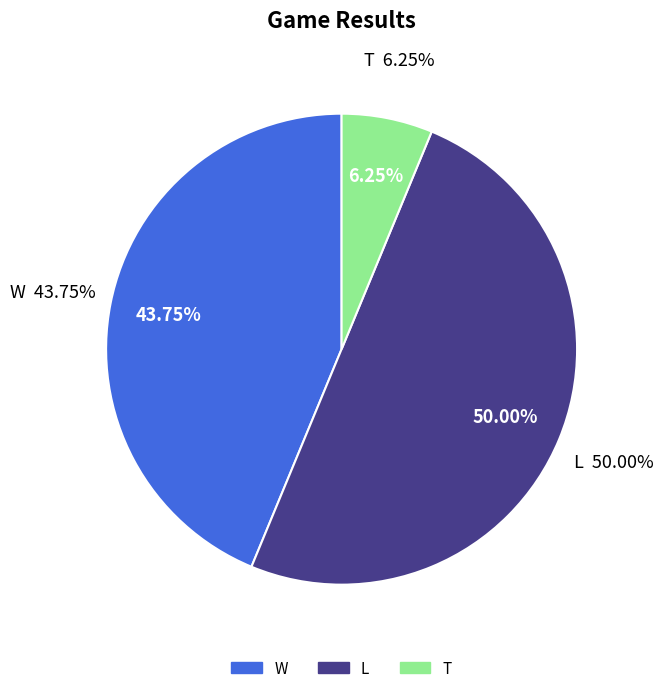

To the nearest percent, what is the difference between the largest and smallest slice percentages?

44%